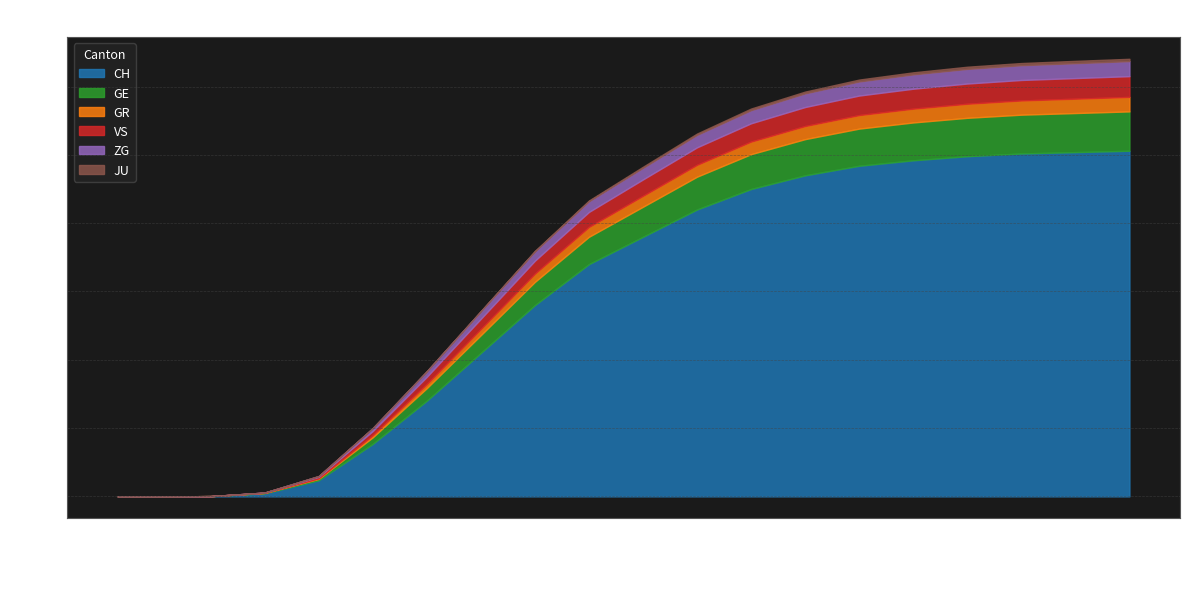

What is the sum of the CH values at 2020-05-17 and 2020-05-03?

4150